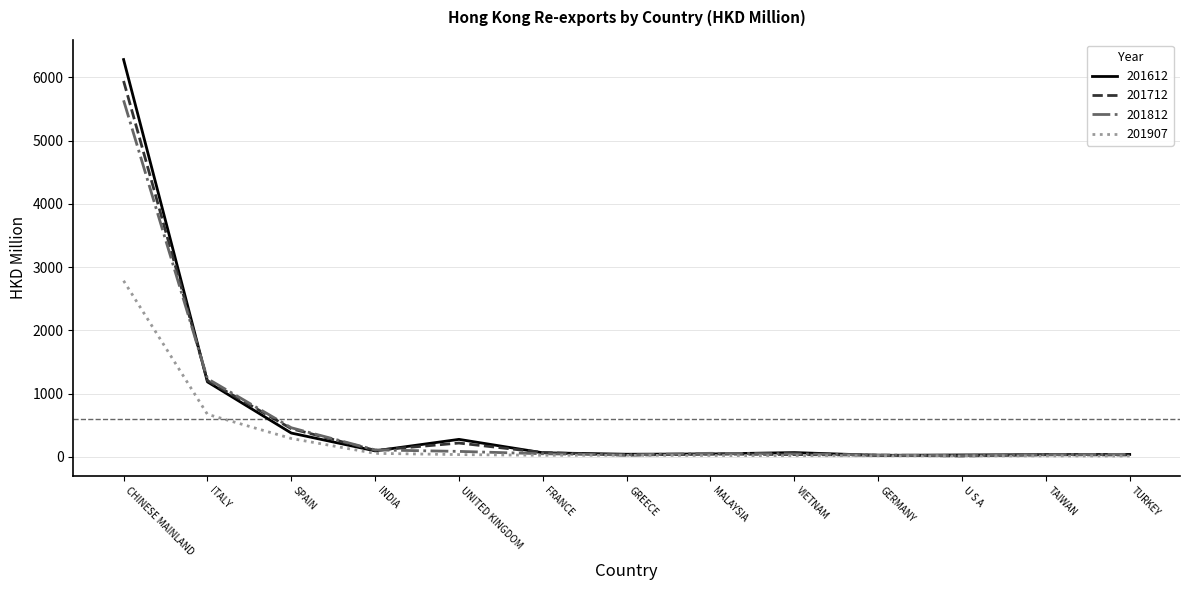

What is the difference between the highest and lowest values at SPAIN?

169.9